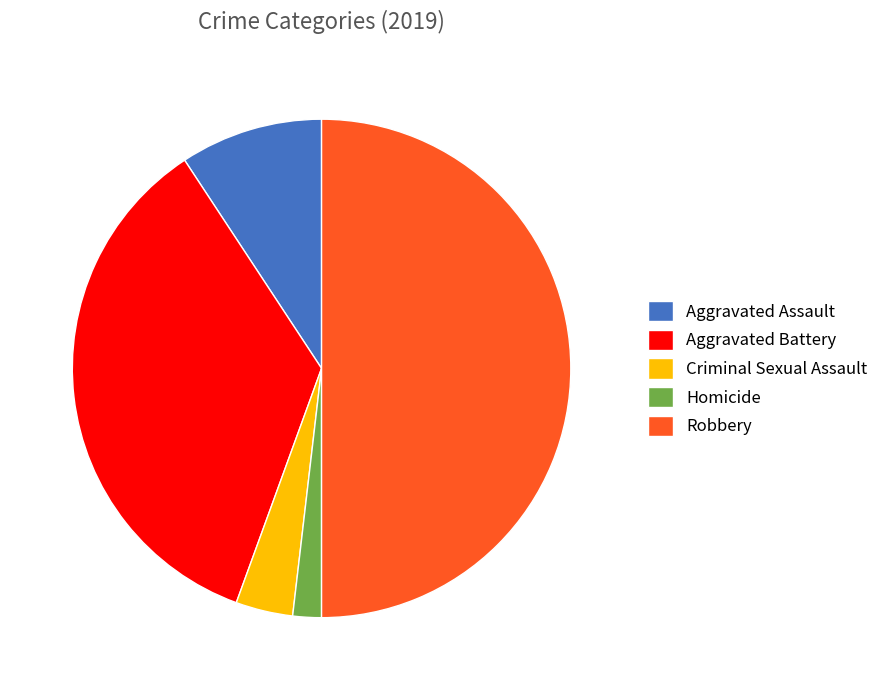

Approximately how many times larger is the value at Robbery compared to Aggravated Battery?

1.4